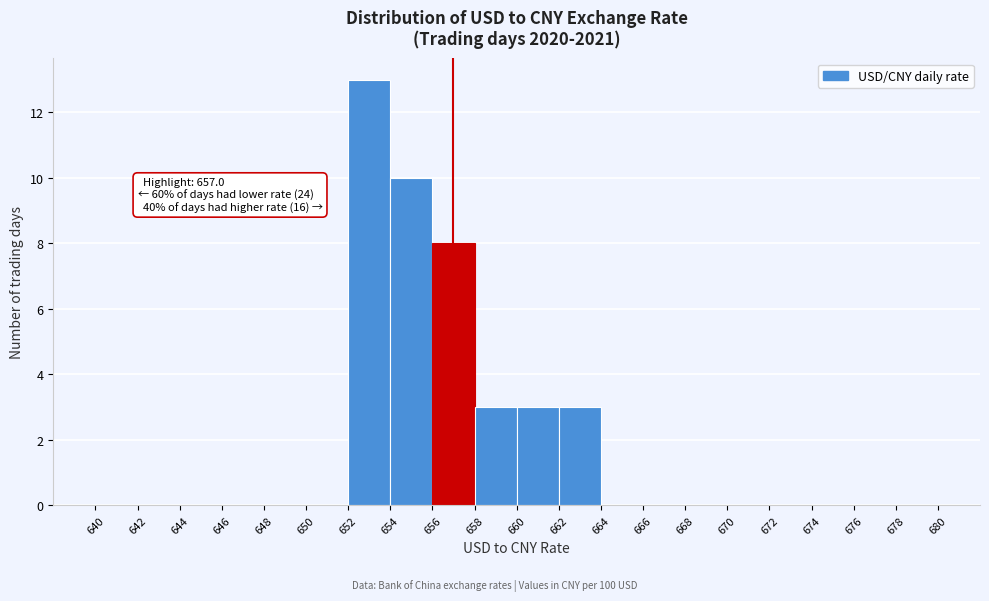

Over which range of the x-axis is the bar tallest?

652 to 654